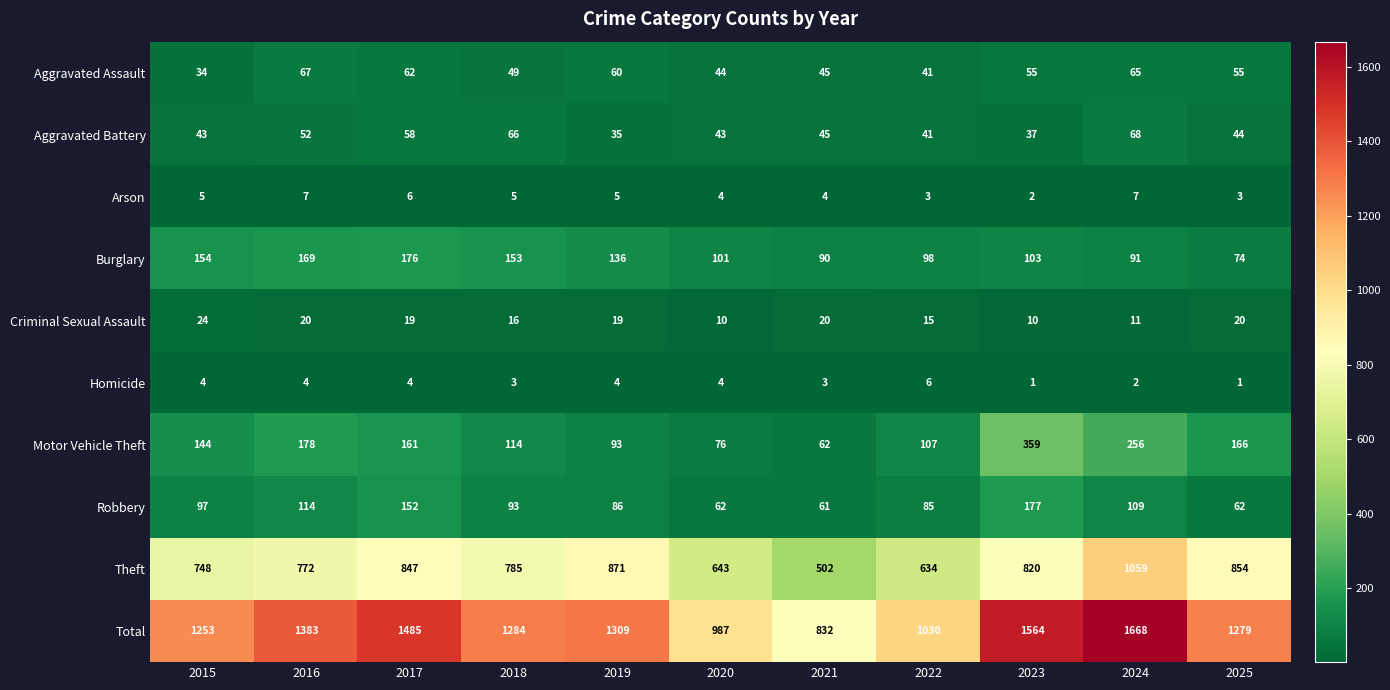

Which series has the largest total across all categories?

Total